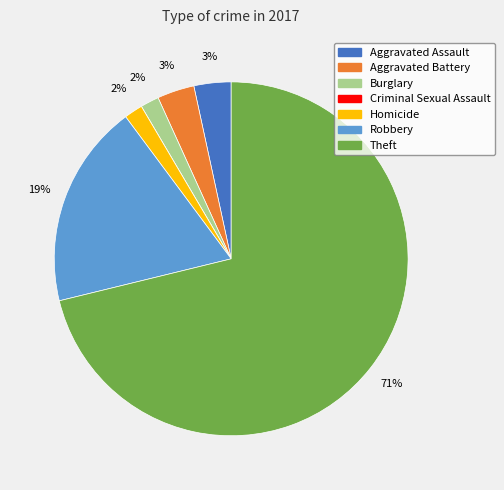

True or false: Theft accounts for 71% of the total.

True